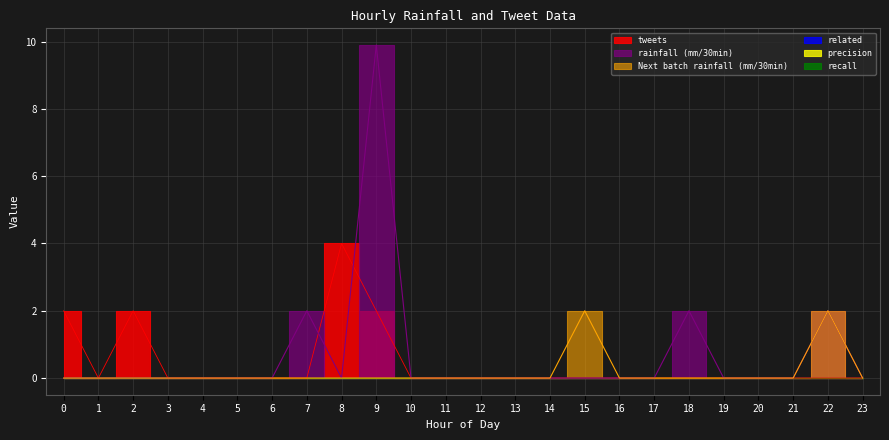

How many data points does each series have?

24